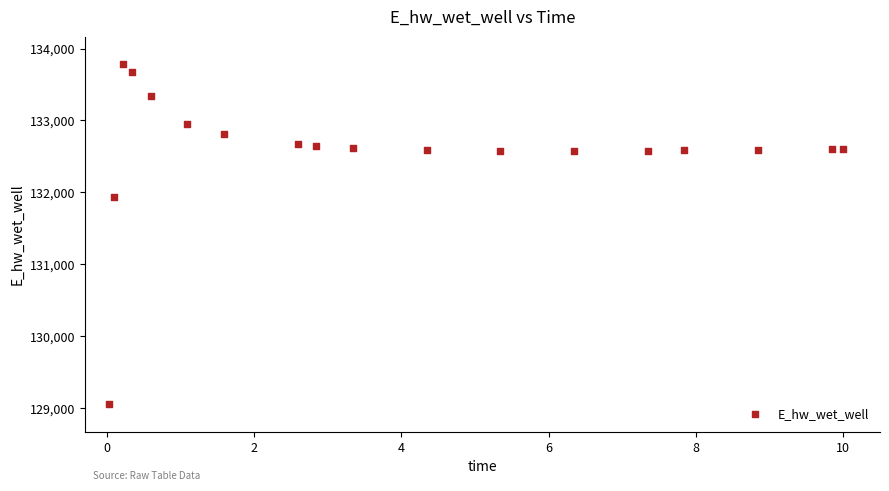

What Y value in the scatter plot is closest to 131420?

131939.4